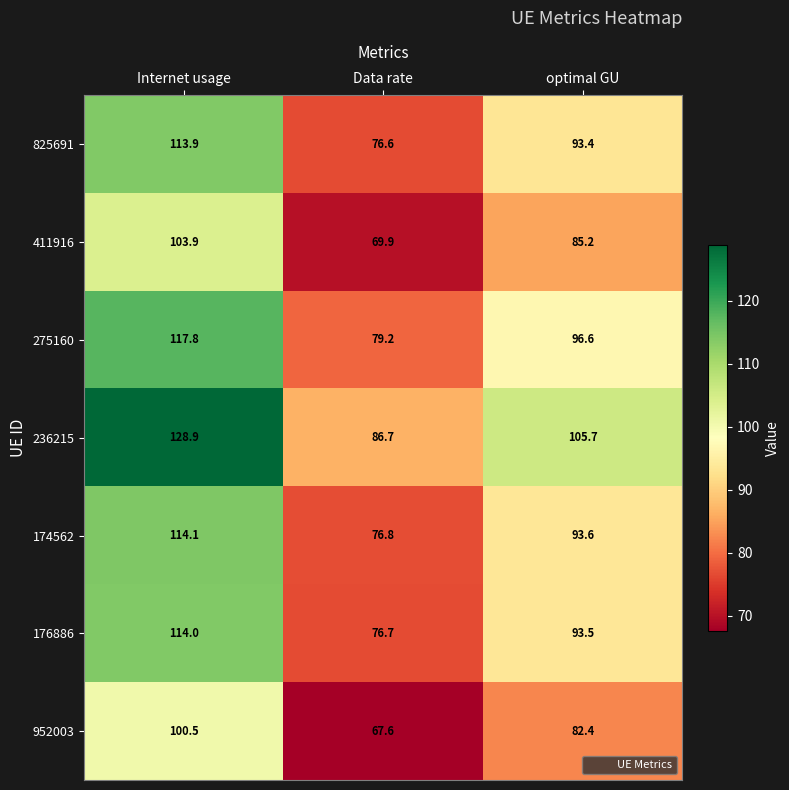

Which series has the largest total across all categories?

236215